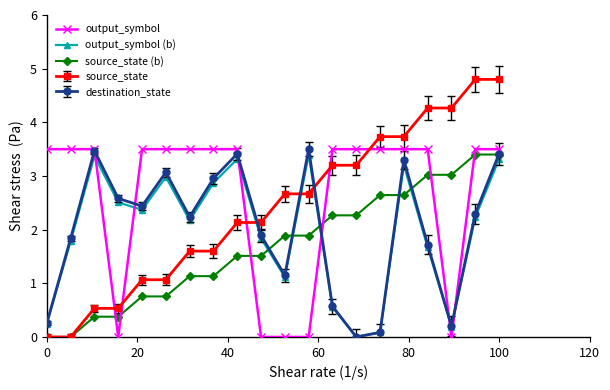

What is the greatest value displayed?

4.8